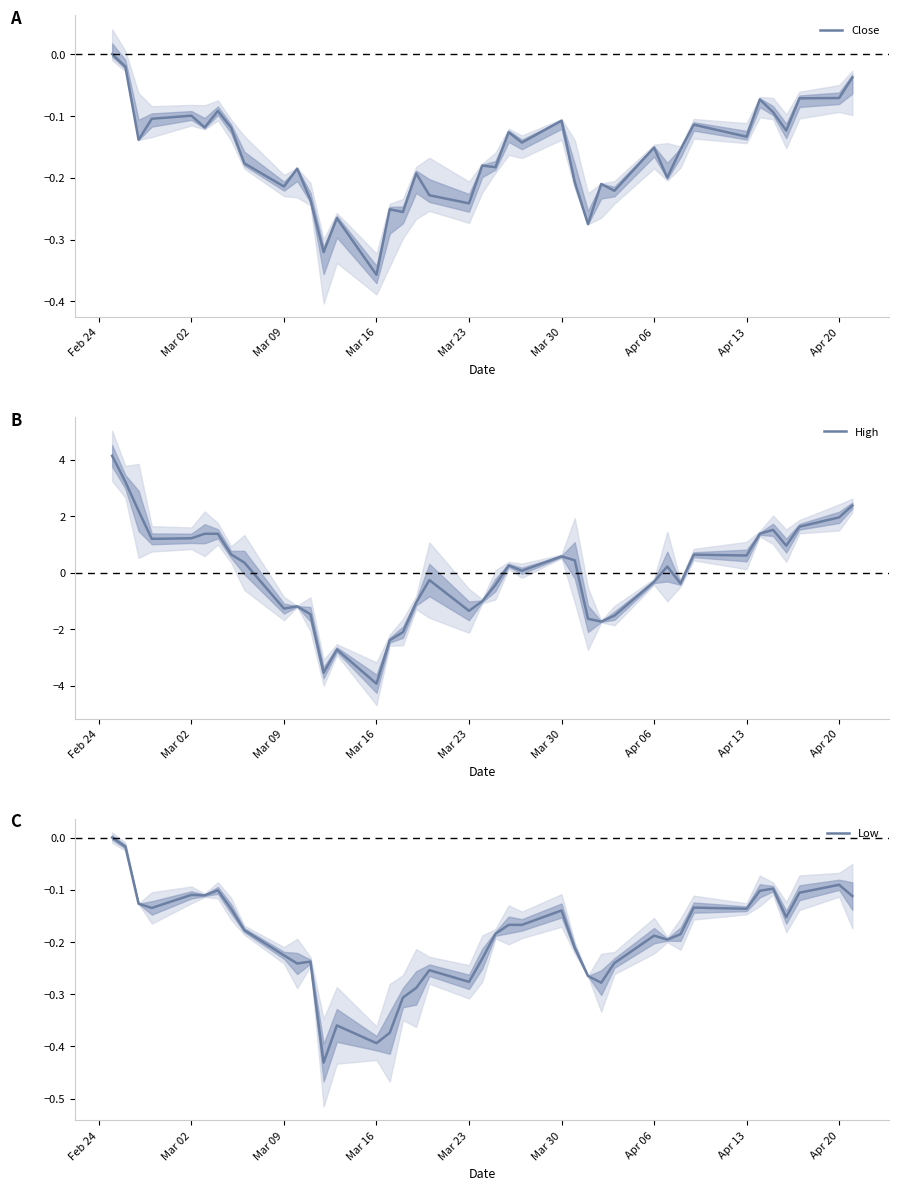

Is this an area chart (filled region under the line)?

No